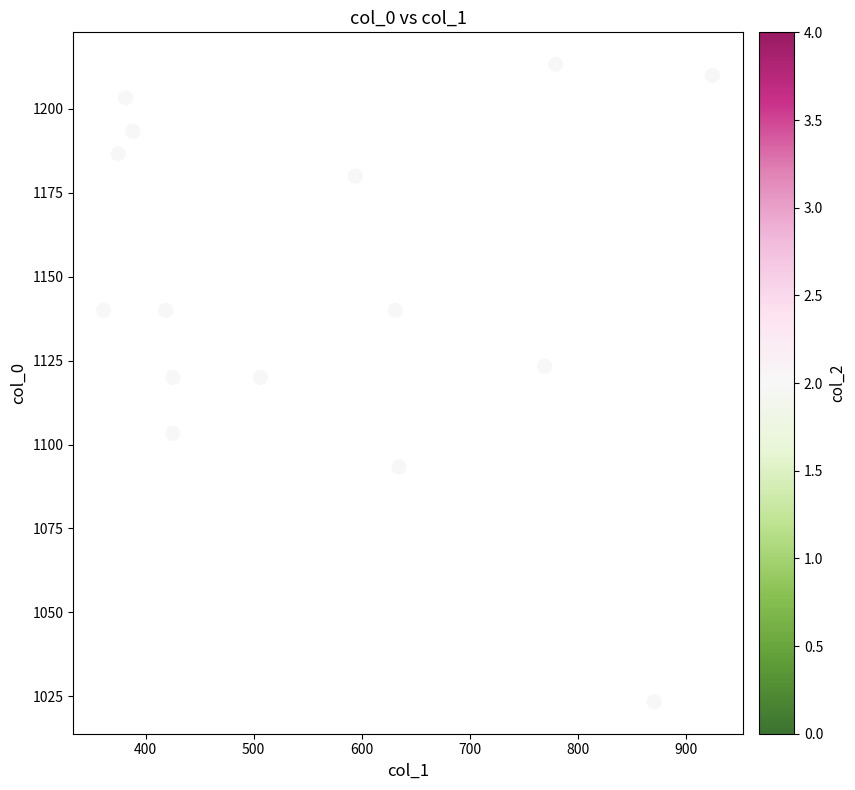

What is the range of Y values (max minus min)?

190.0